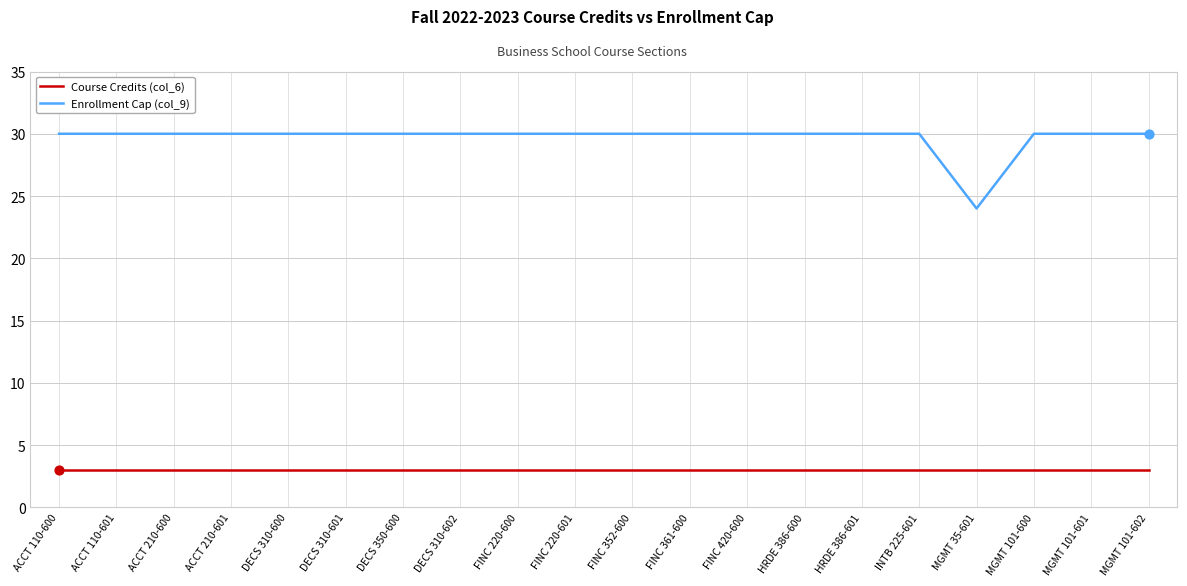

What is the total value across all series at MGMT 35-601?

27